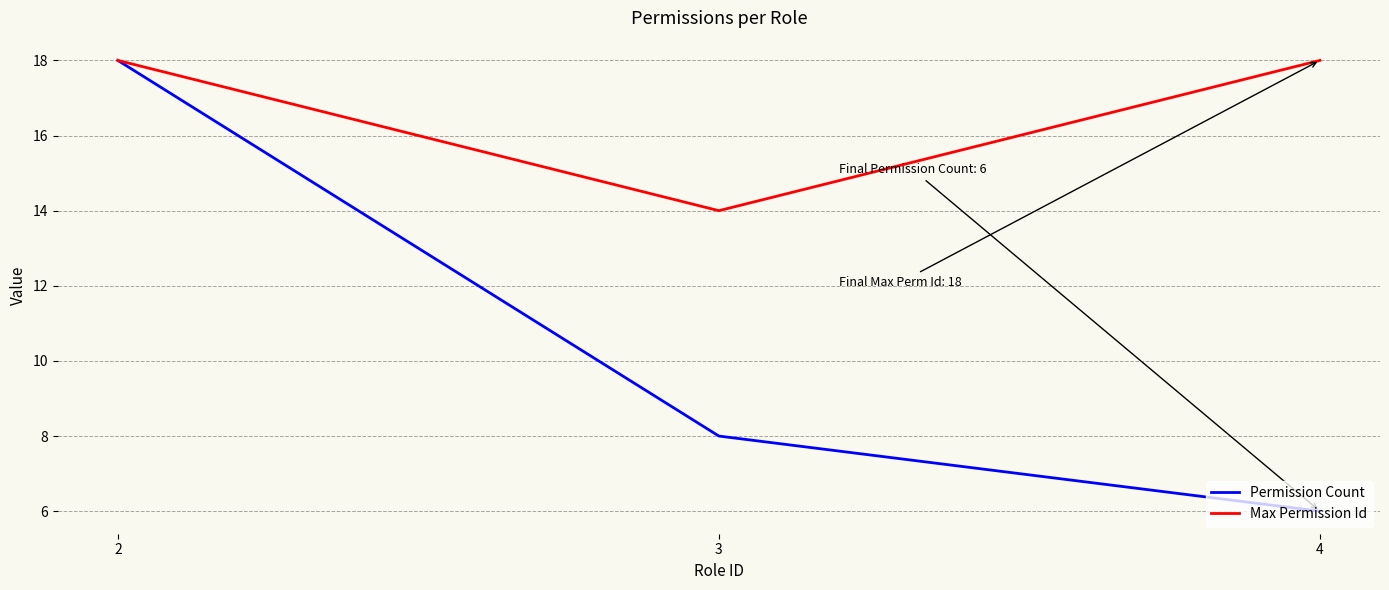

What is the difference between the maximum and minimum values in the Permission Count series?

12